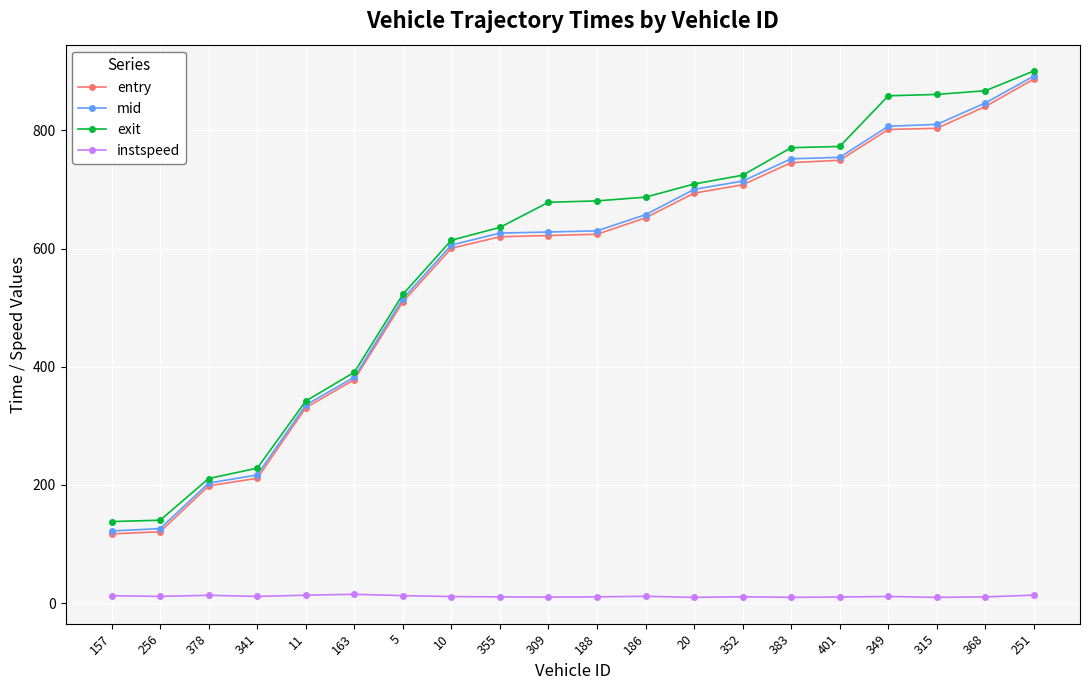

What is the difference between the second highest and minimum values in the exit series?

729.2